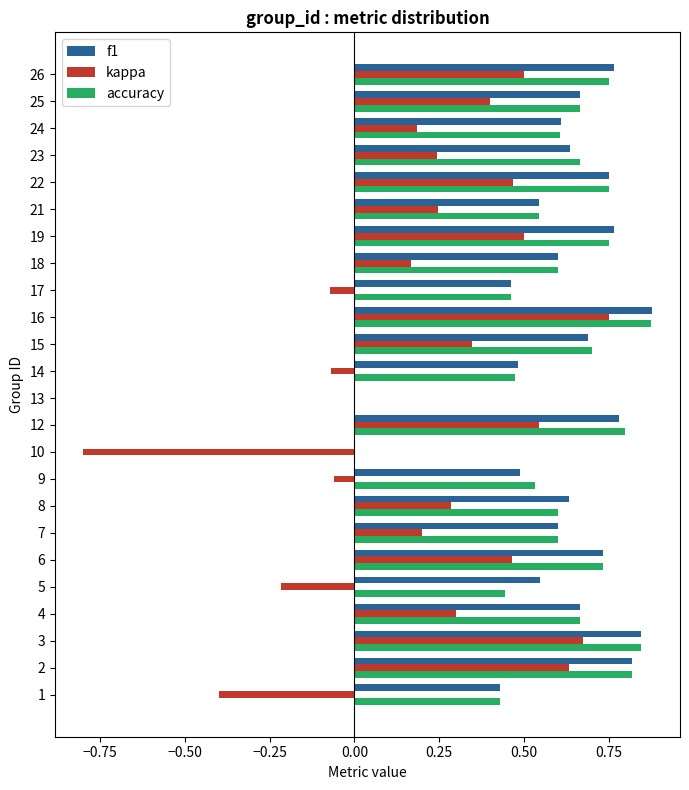

What is the sum of the f1 values at 26 and 21?

1.3